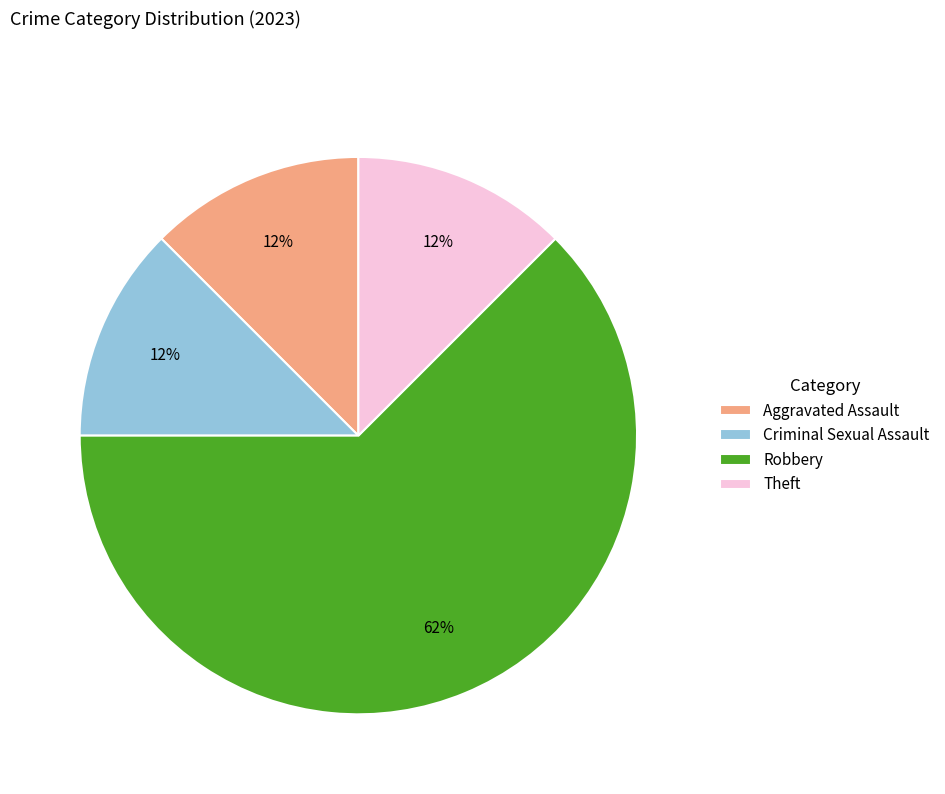

Which slice represents more than half of the pie?

Robbery